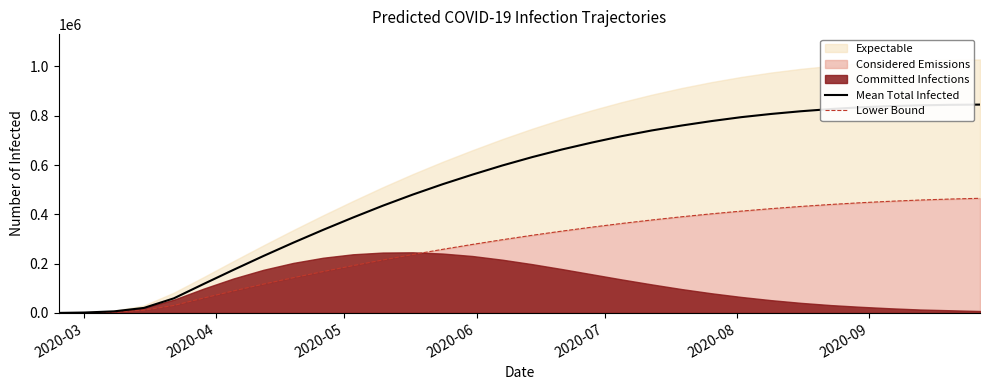

True or false: Lower Bound has more than 0 interior local peaks.

False